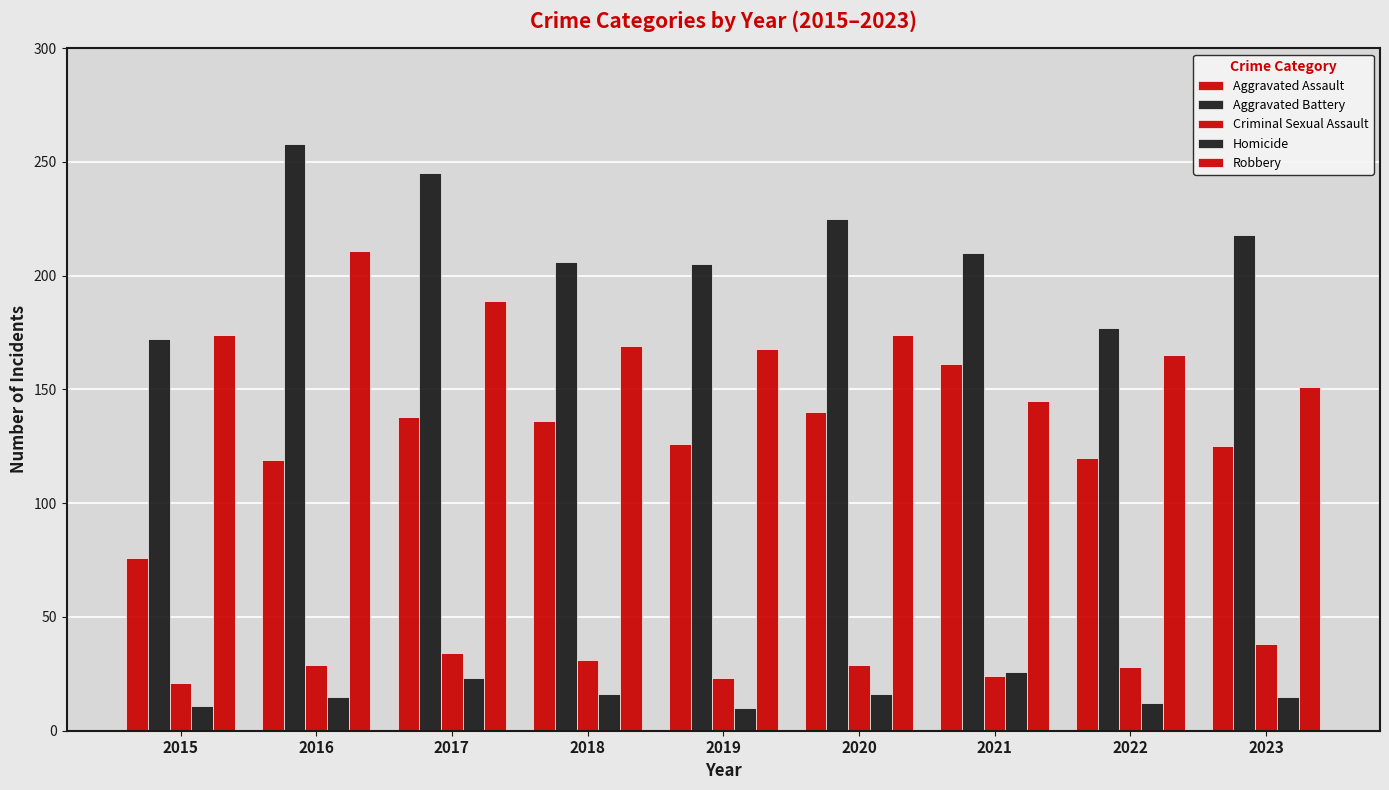

The value of Homicide at 2018 is 5. True or false?

False